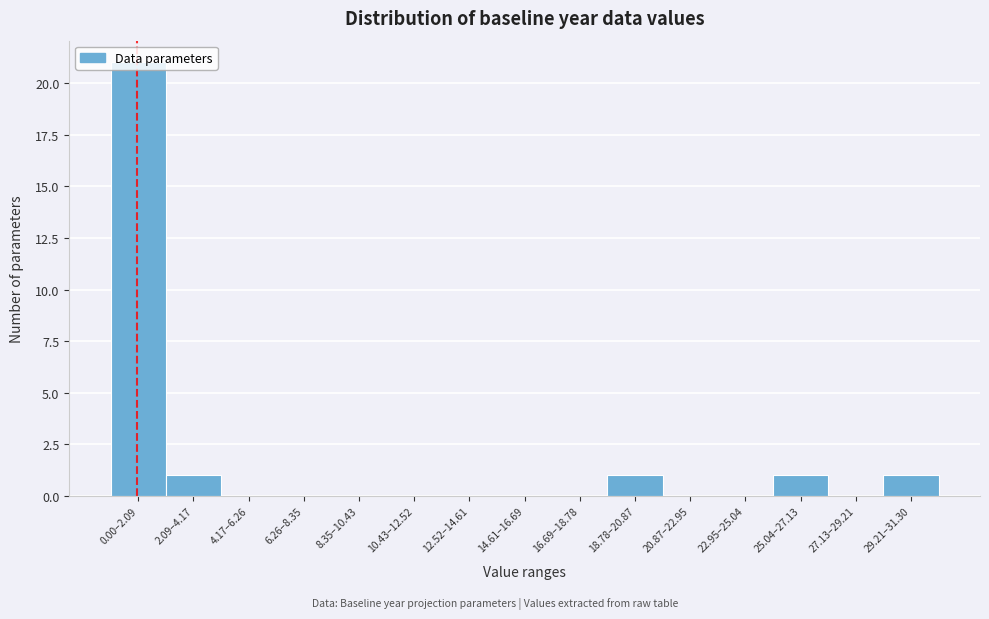

Which has a higher value, 29.21–31.30 or 22.95–25.04?

29.21–31.30